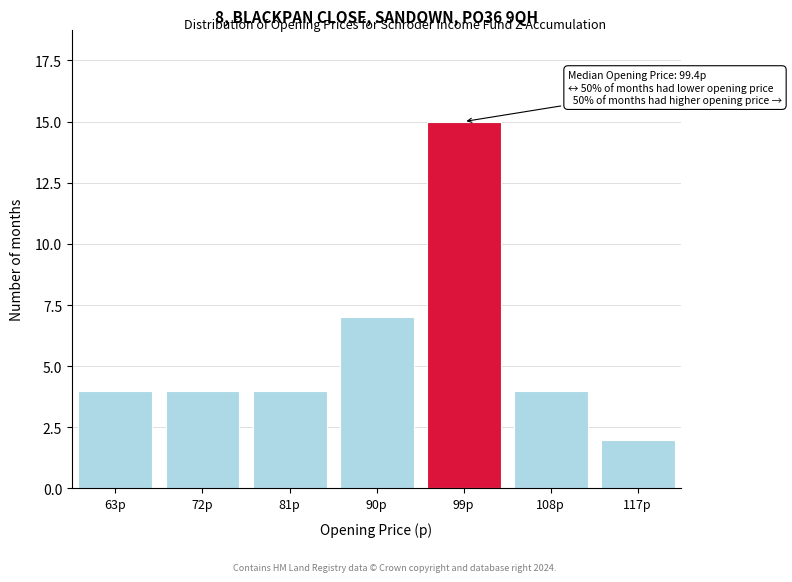

Reading left to right, extract all data points from this chart.

4	4	4	7	15	4	2